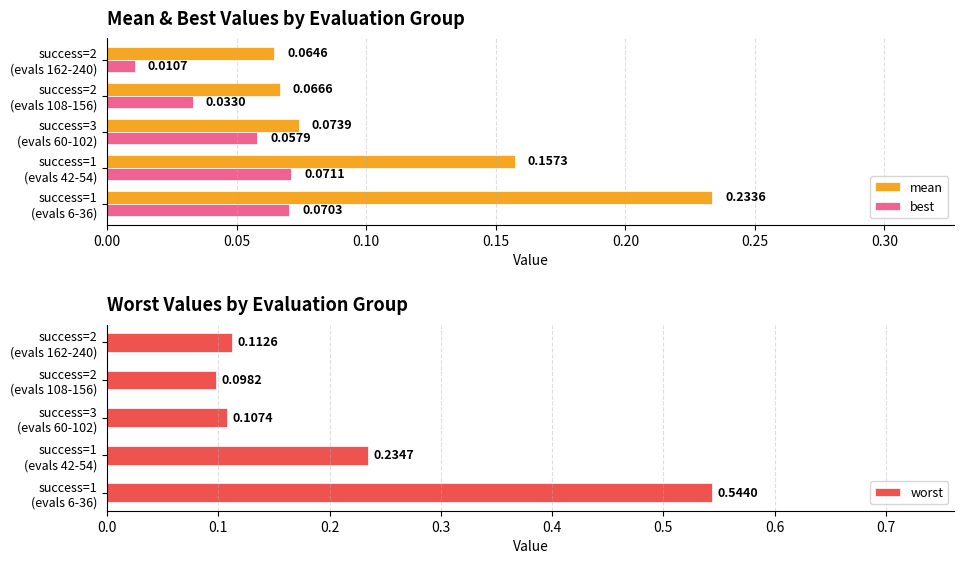

Rank the series at success=3 (evals 60-102) from highest to lowest value.

worst, mean, best